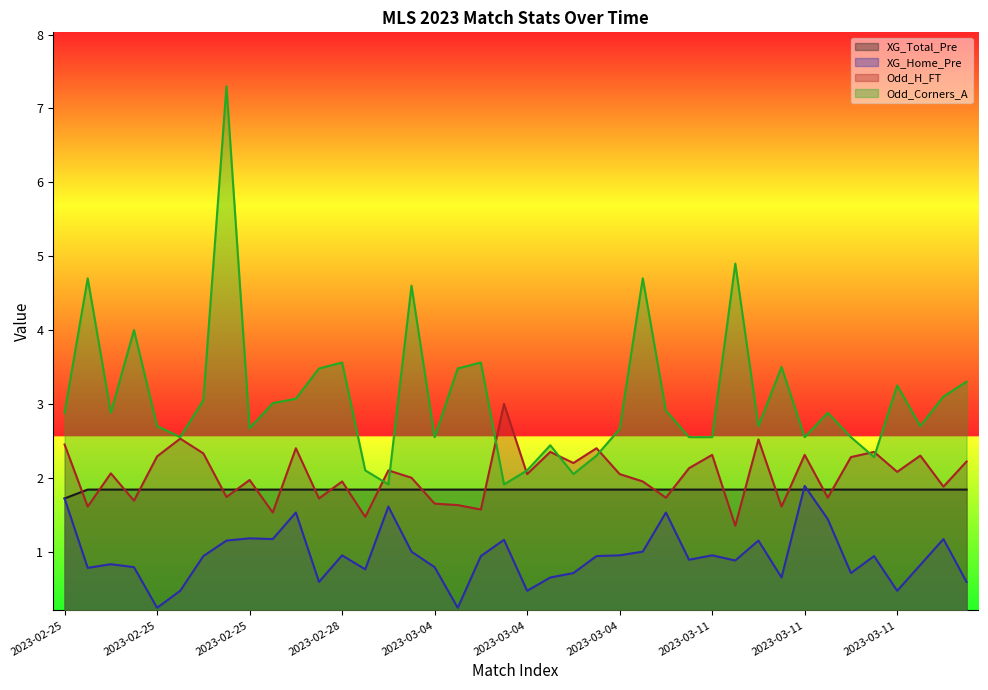

Is it true that XG_Home_Pre equals 1.9 at 2023-03-11?

True